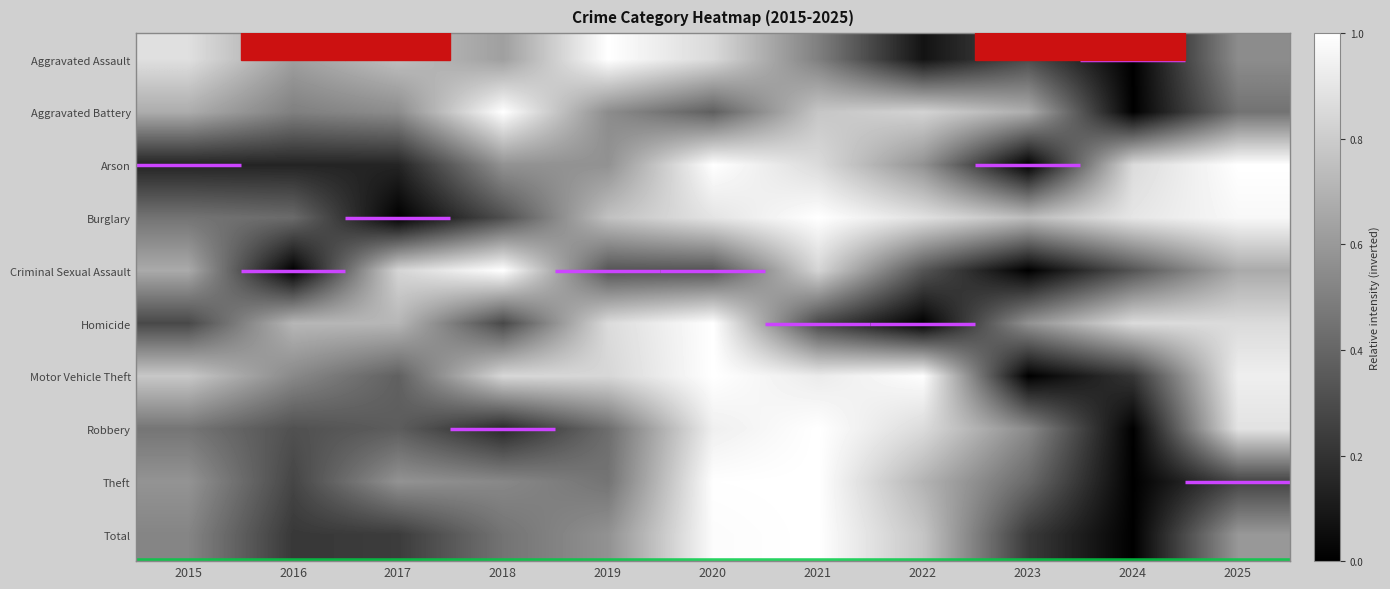

What is the approximate value of Aggravated Assault at 2023?

0.3